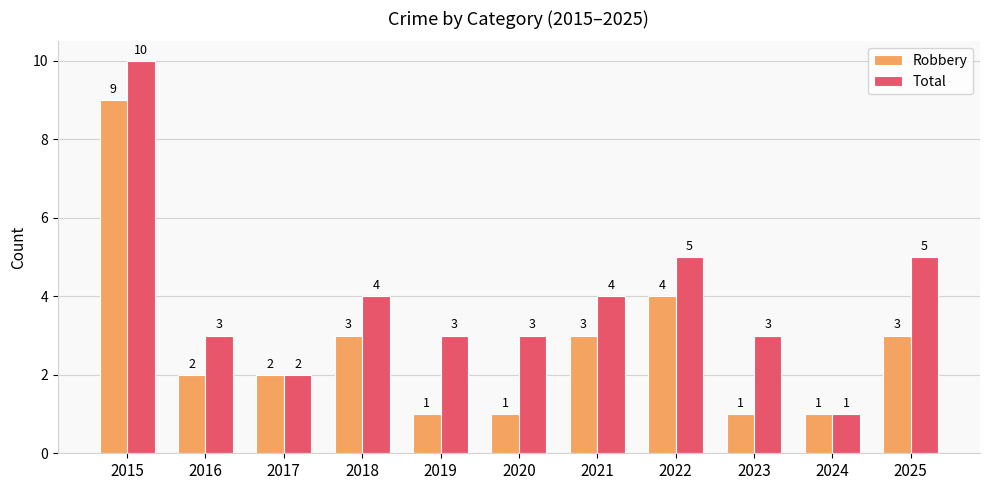

Which series has the widest spread of values?

Total